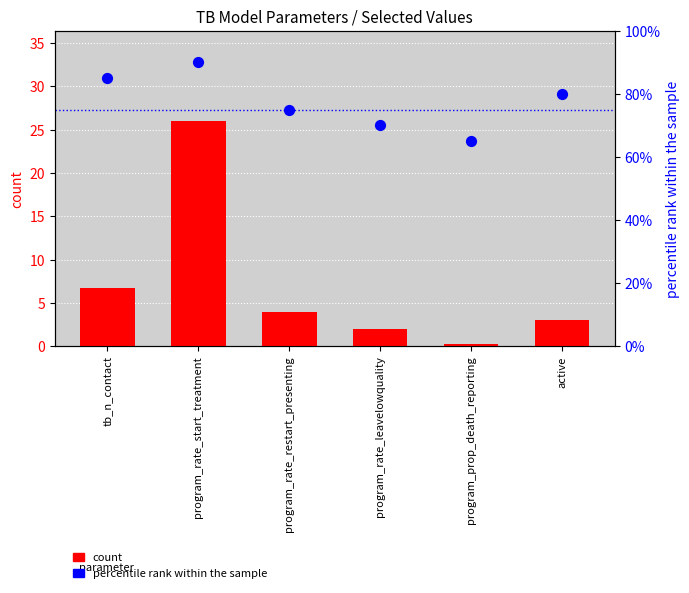

Which series has the largest total across all categories?

percentile rank within the sample